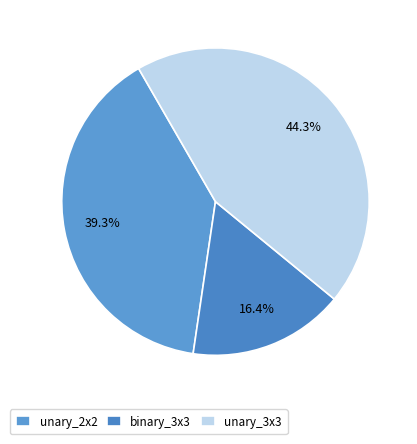

How many segments does this pie chart have?

3